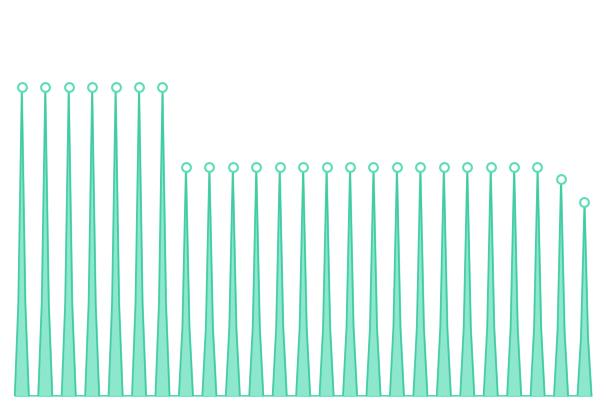

Is this an area chart (filled region under the line)?

Yes